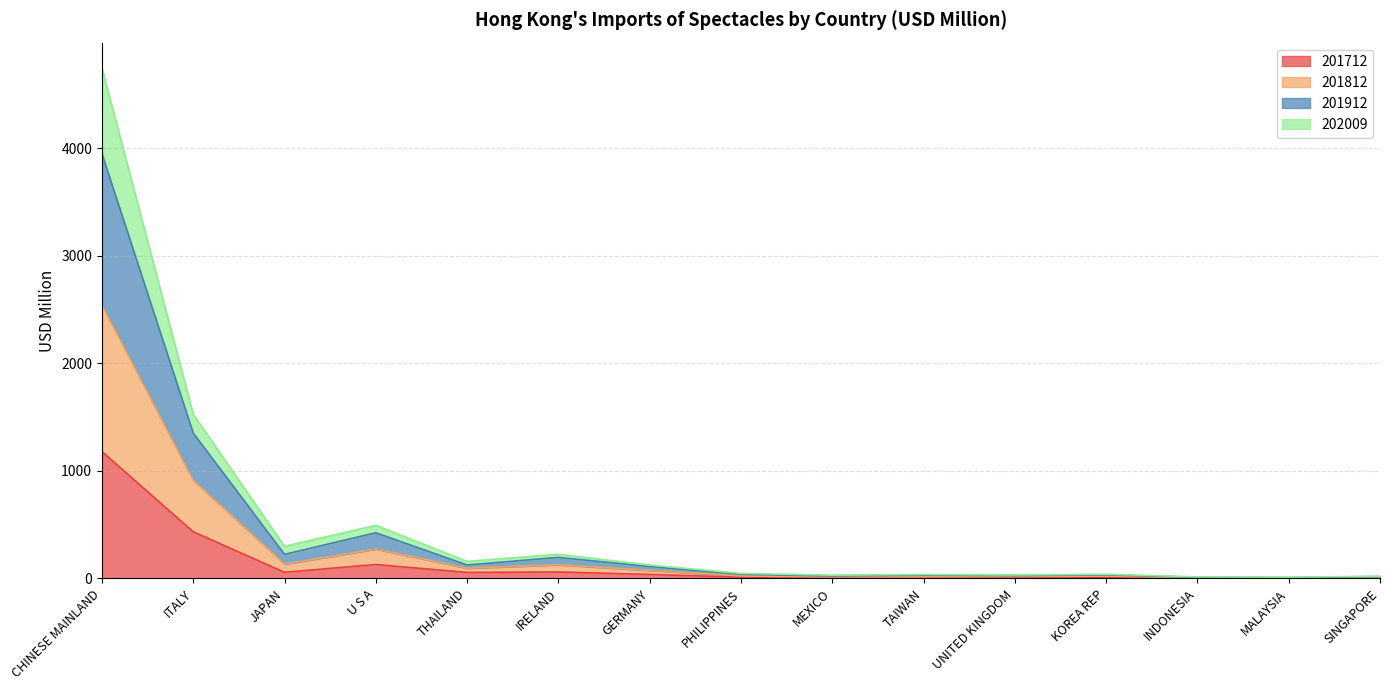

At which label does 201712 reach its peak?

CHINESE MAINLAND